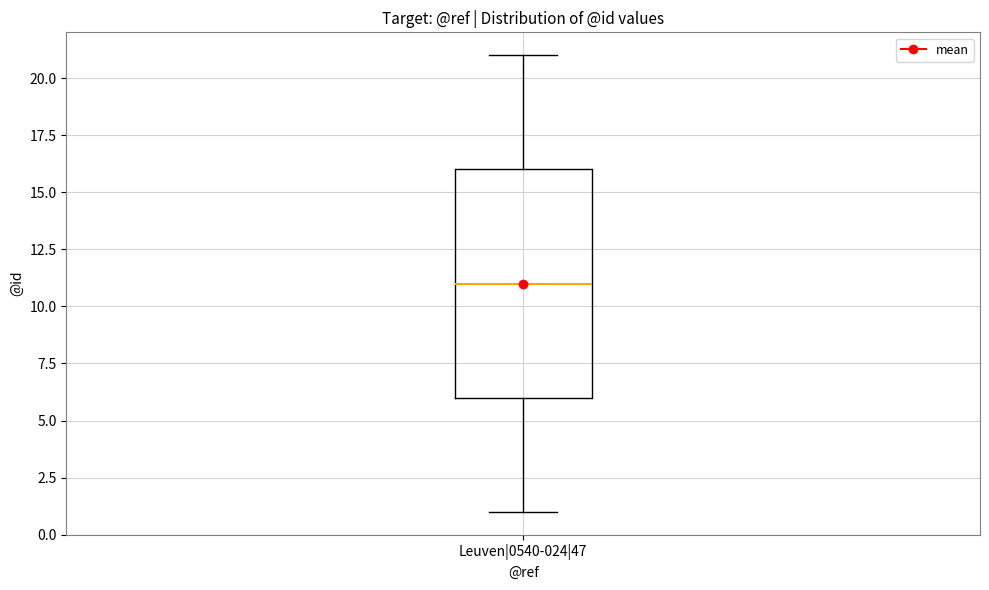

Read this box plot against the y-axis: the position of the median line, the range covered by the box, and the ends of both whiskers. The values are not printed on the chart, so give them approximately, as read against the axis.

median 11, box 6 to 16, whiskers 1 to 21